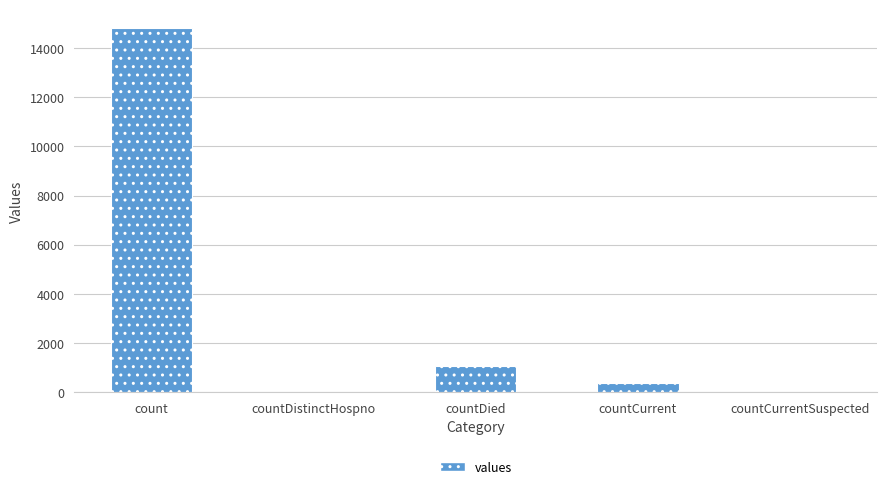

What is the change in value from count to countDistinctHospno?

-14832